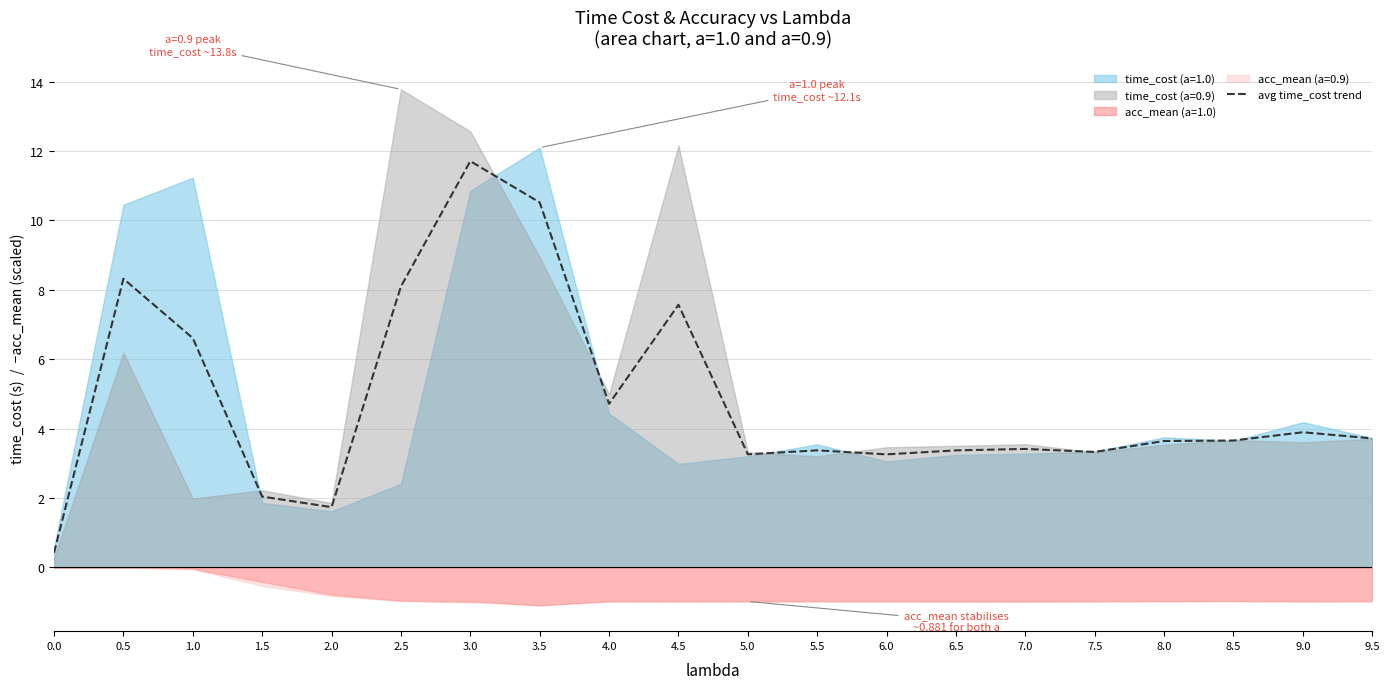

How many lines are shown in the chart?

1